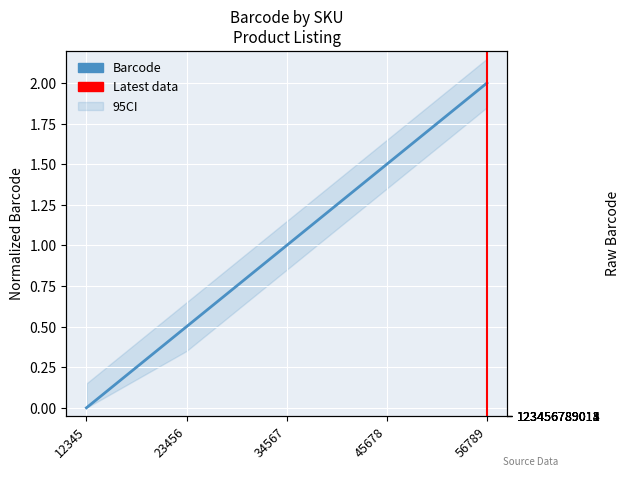

Which category has the lowest value across all series?

12345